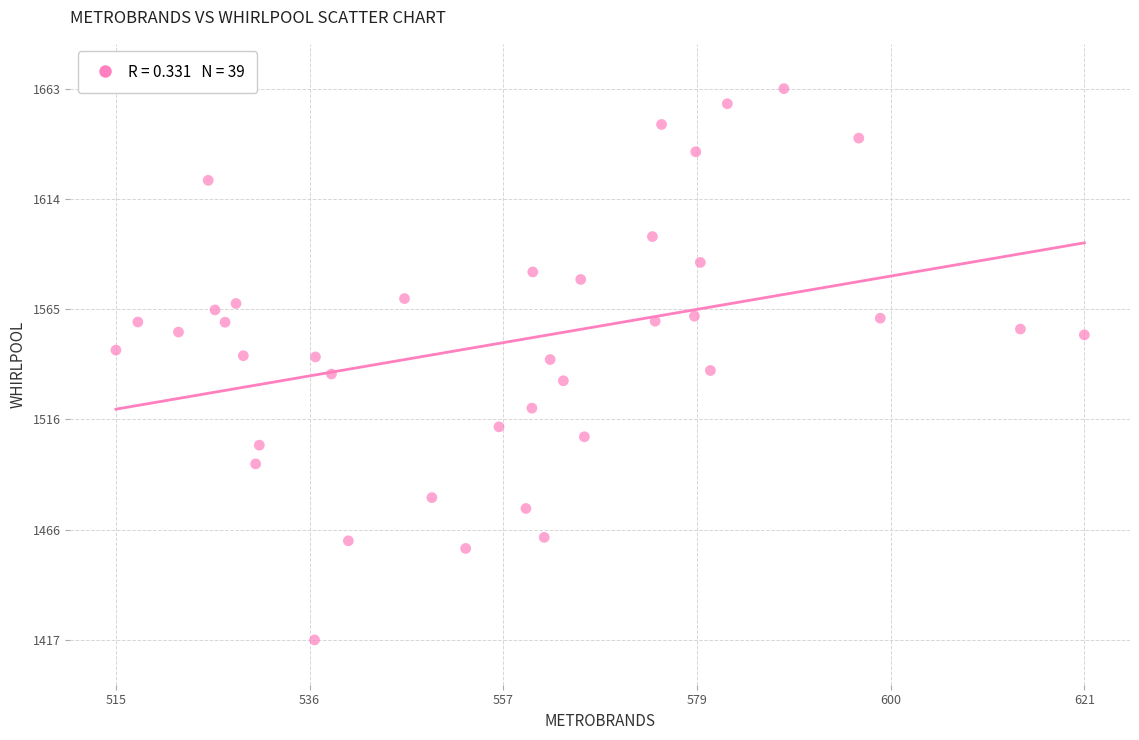

What is the range of X values (max minus min)?

106.0